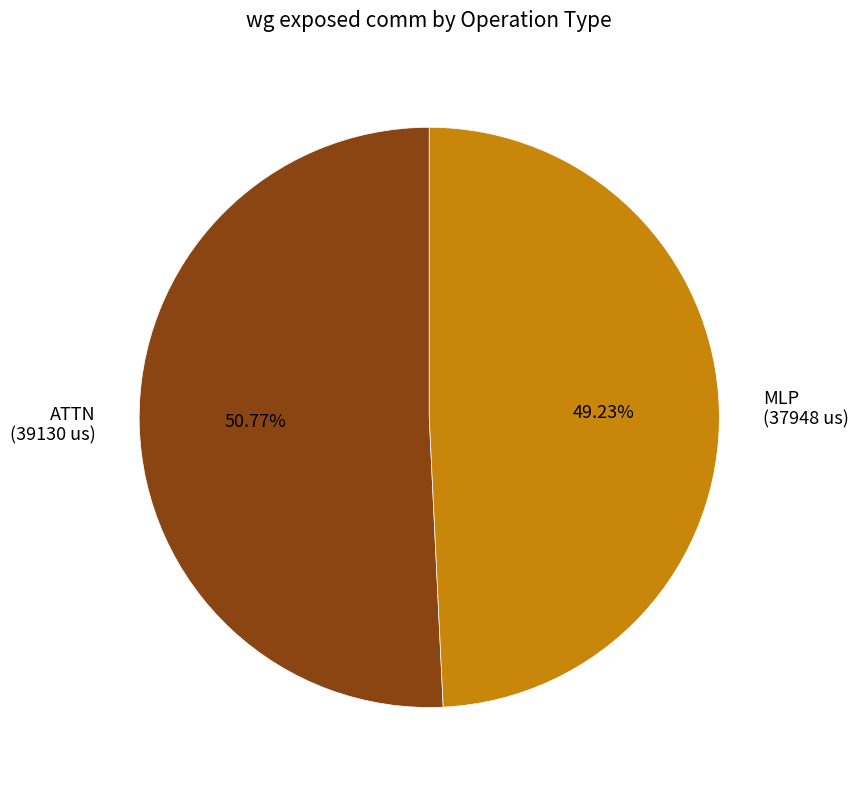

Which has a higher value, ATTN (39130 us) or MLP (37948 us)?

ATTN (39130 us)